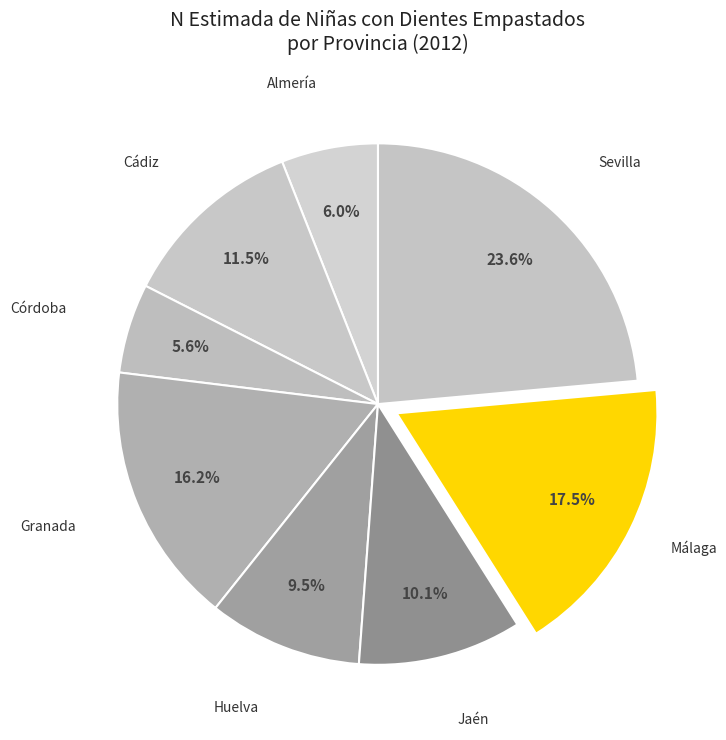

Count the number of slices in the pie.

8